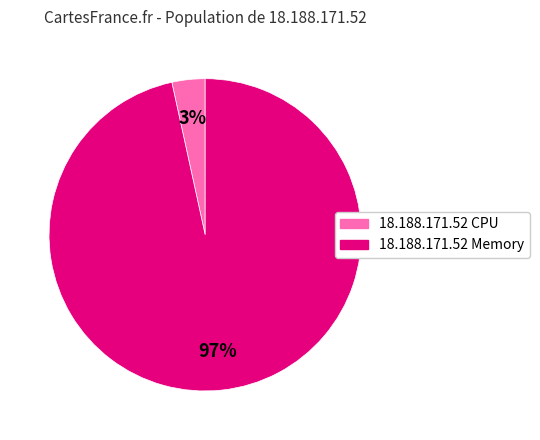

To the nearest percent, what percentage of the pie is 18.188.171.52 CPU?

3%